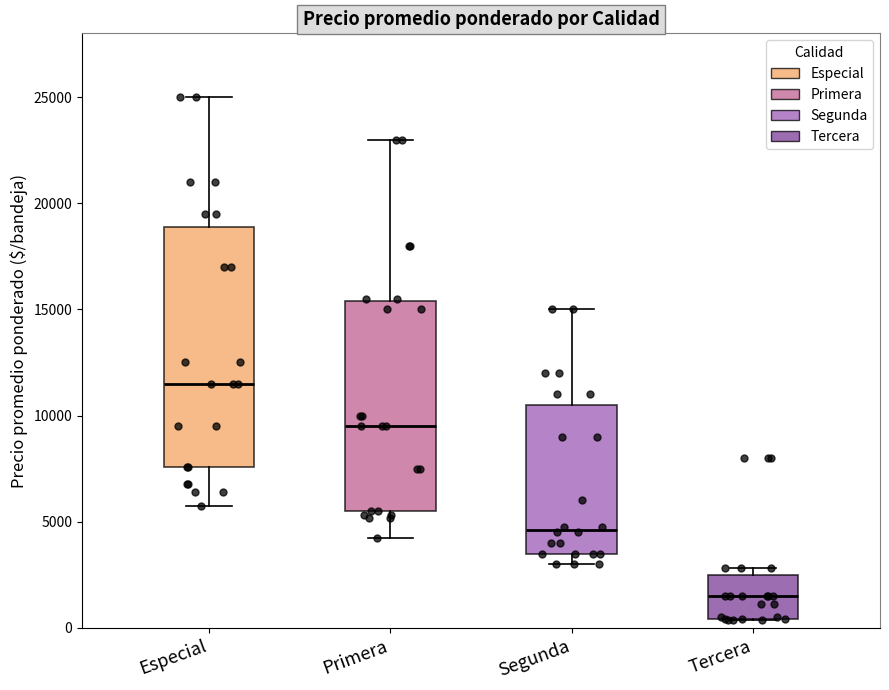

Which box's median line is the highest?

Especial